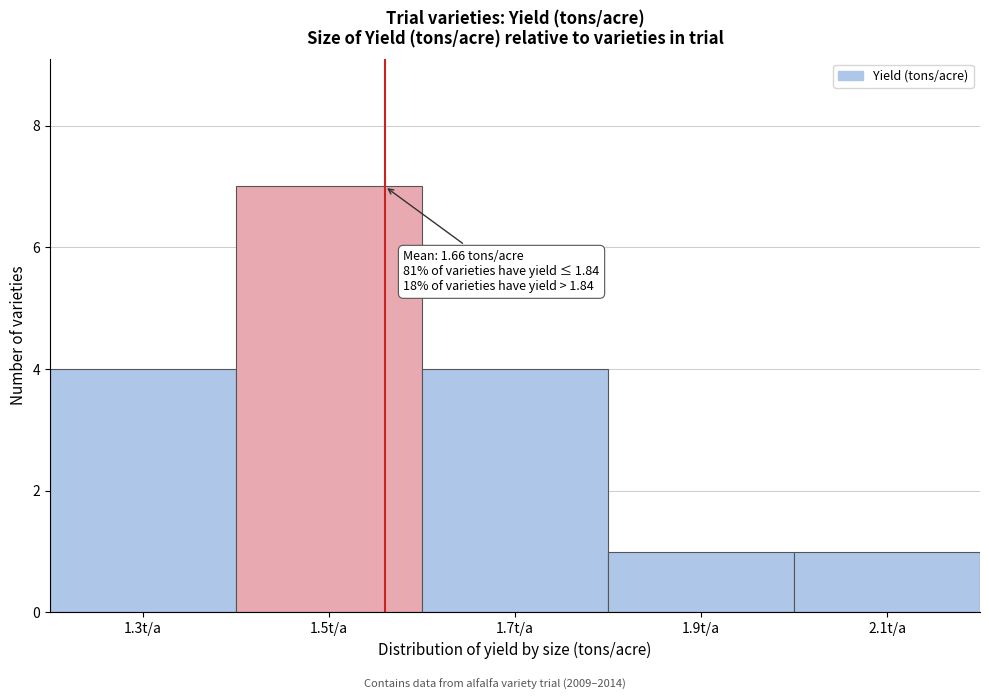

Reading right to left, what are all the values shown in this chart?

2.1t/a=1	1.9t/a=1	1.7t/a=4	1.5t/a=7	1.3t/a=4